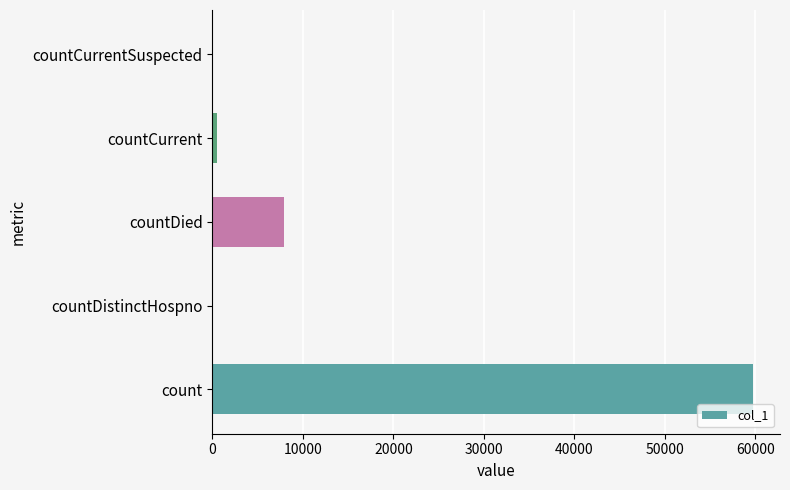

How many series are shown in this chart?

1